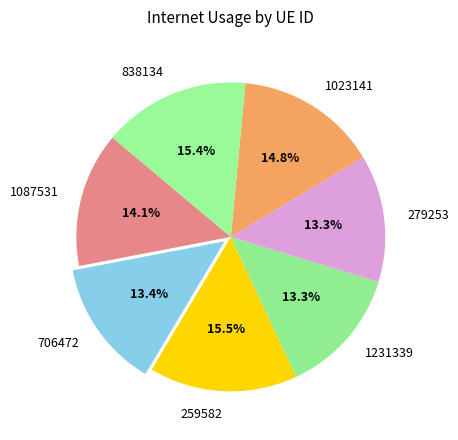

Do 838134 and 279253 together represent more than half of the pie?

No